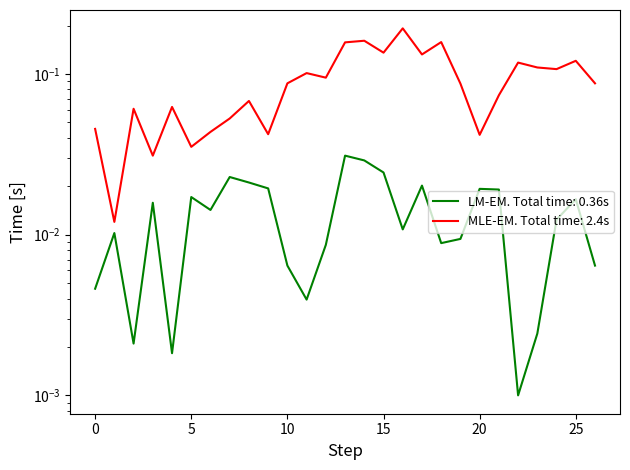

In y, how many points are lower than both neighbors (excluding endpoints)?

9